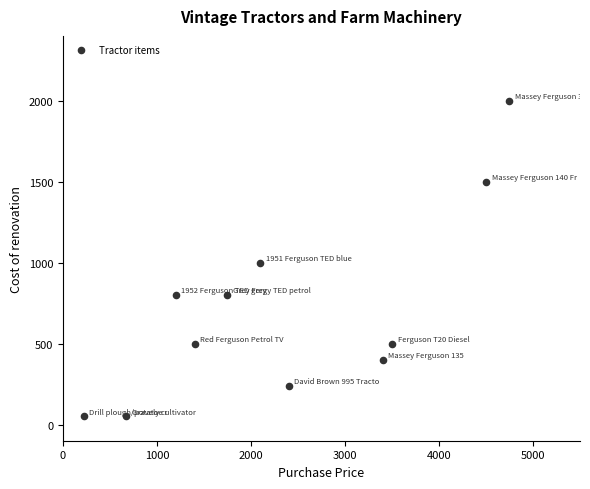

What is the range of X values (max minus min)?

4530